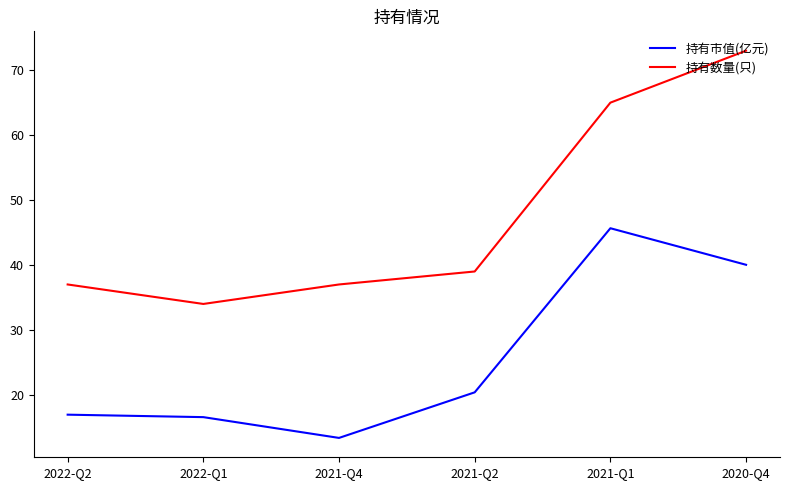

Rank the series by their maximum value, from highest to lowest.

持有数量(只), 持有市值(亿元)